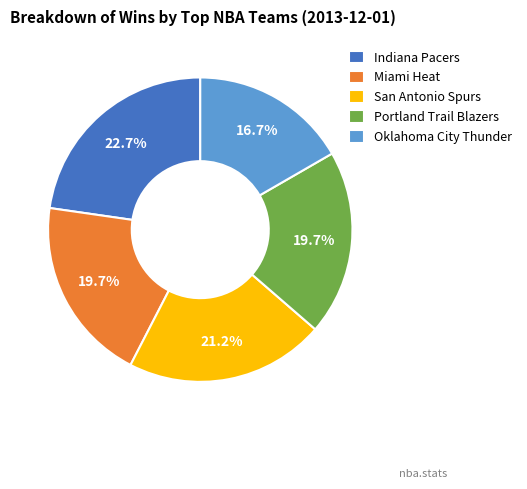

How many slices are in this pie chart?

5